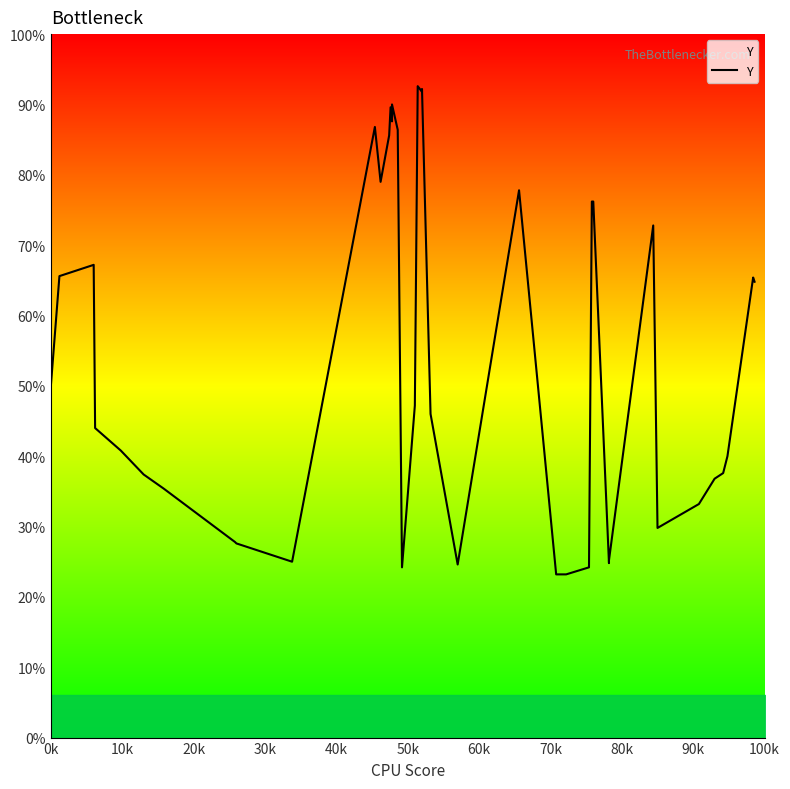

Does the chart display data point markers on the line(s)?

No